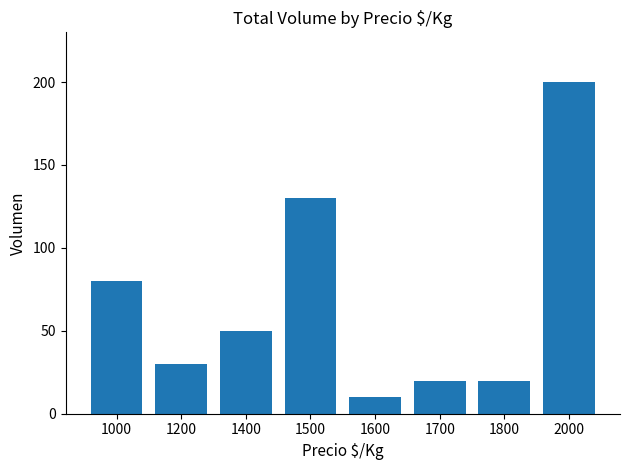

Is it true that the value at 1600 is 10?

True